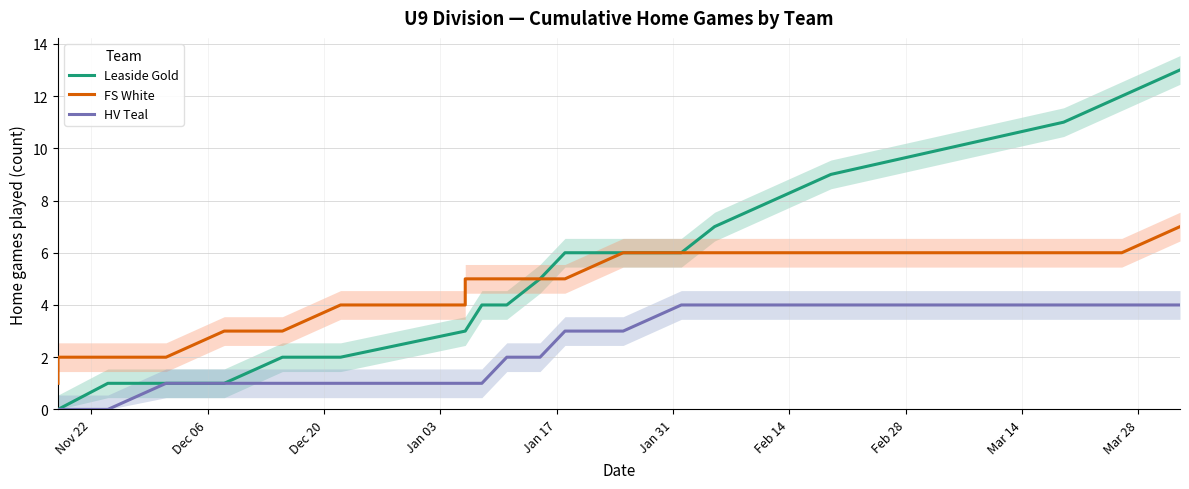

What is the average value of the Leaside Gold series?

5